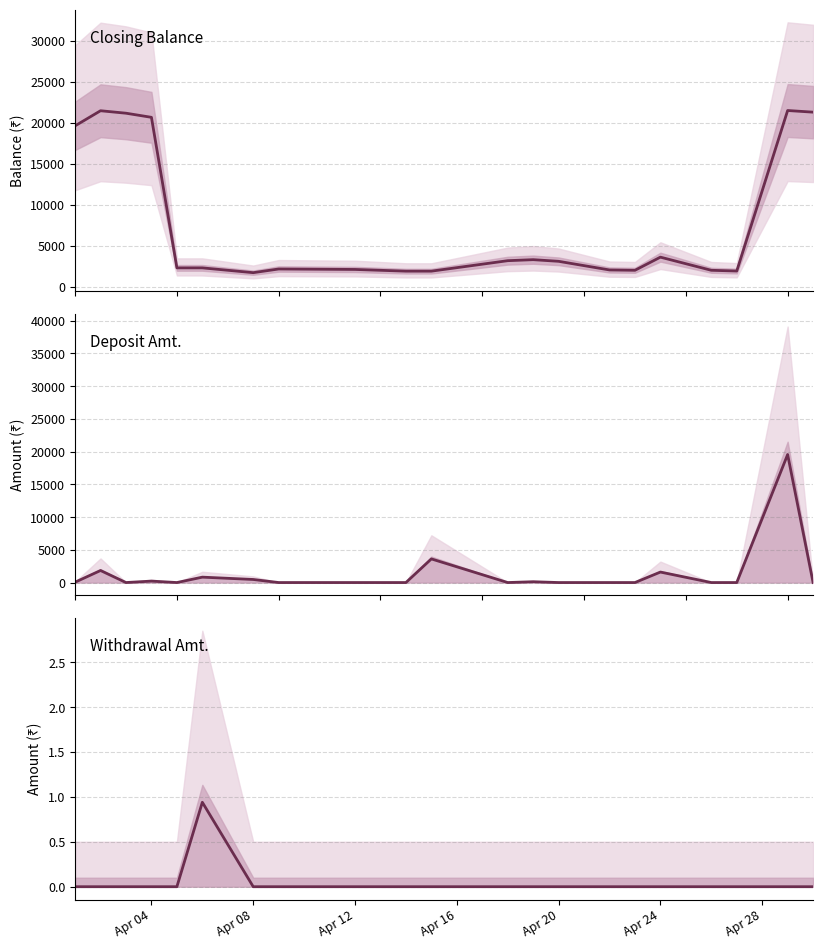

Rank the series by their average value, from lowest to highest.

Withdrawal Amt., Deposit Amt., Closing Balance